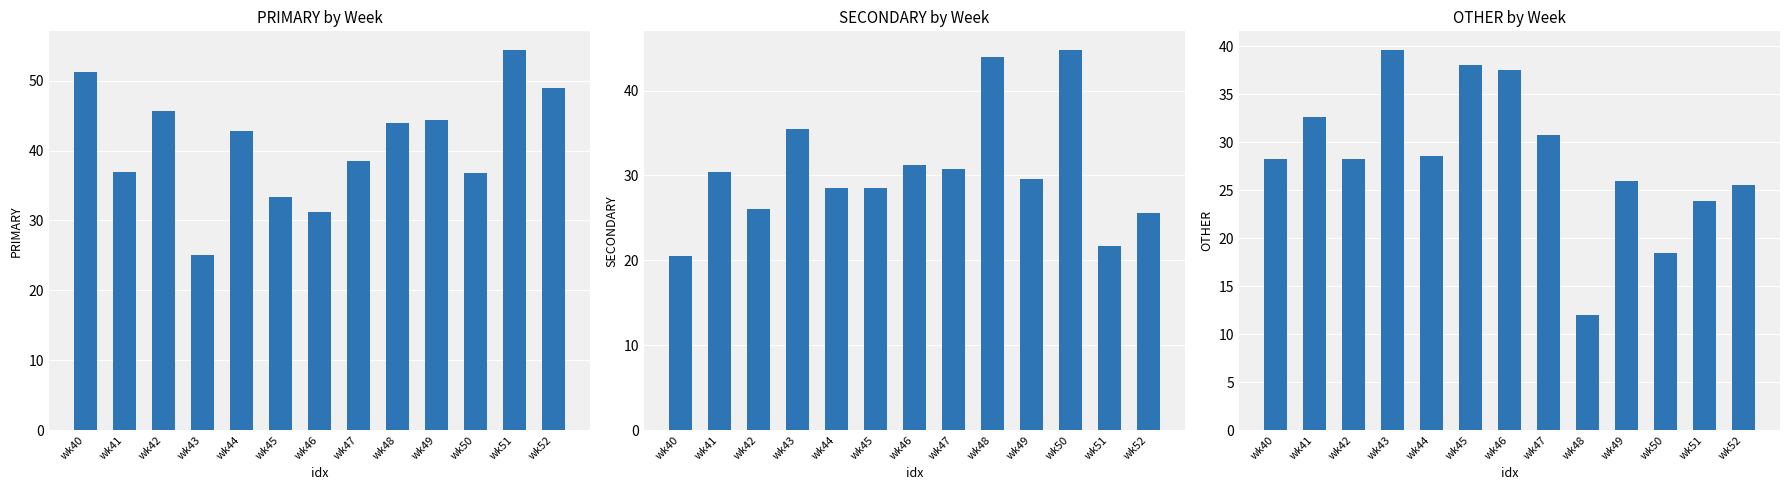

How many data points does each series have?

13